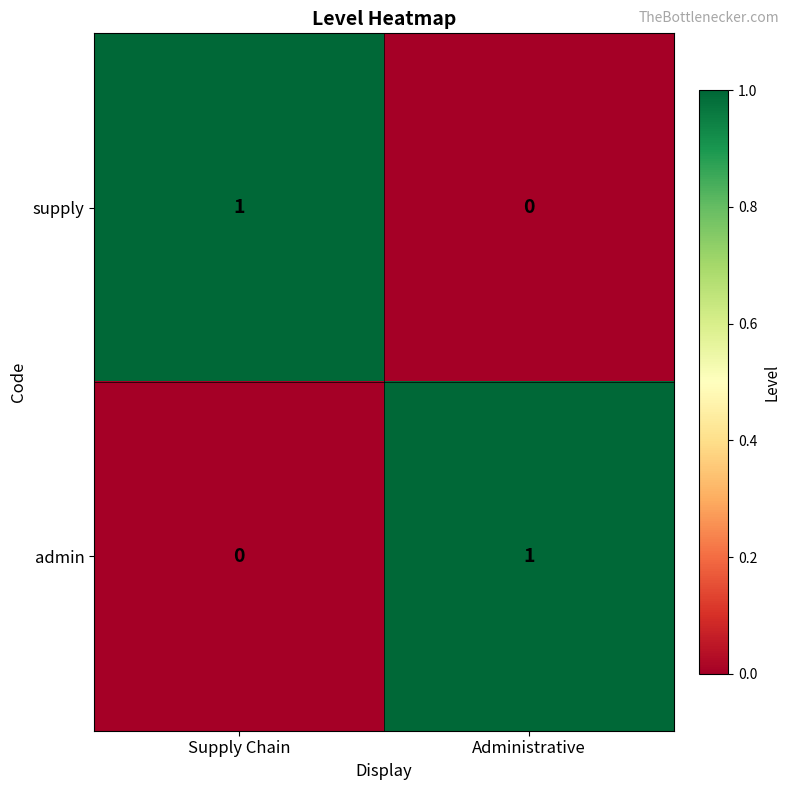

Reading left to right, what are all the values shown in this chart?

supply: Supply Chain=1	Administrative=0
admin: Supply Chain=0	Administrative=1